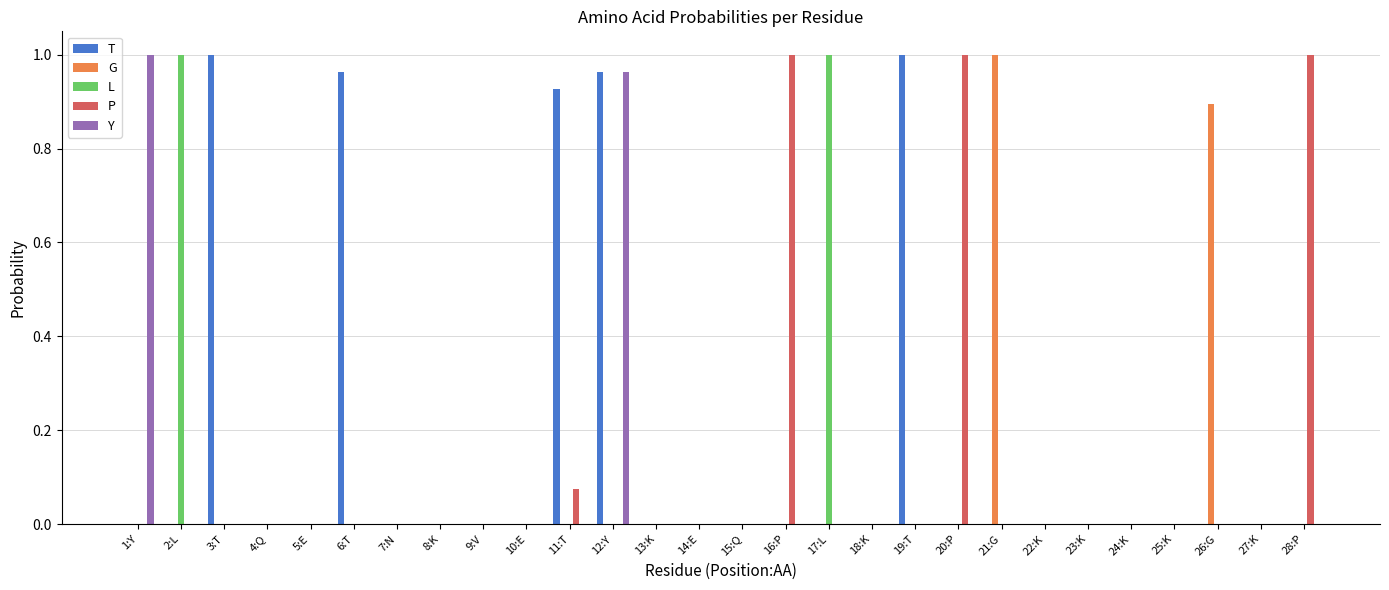

The value of L at 6:T is -0.4. True or false?

False